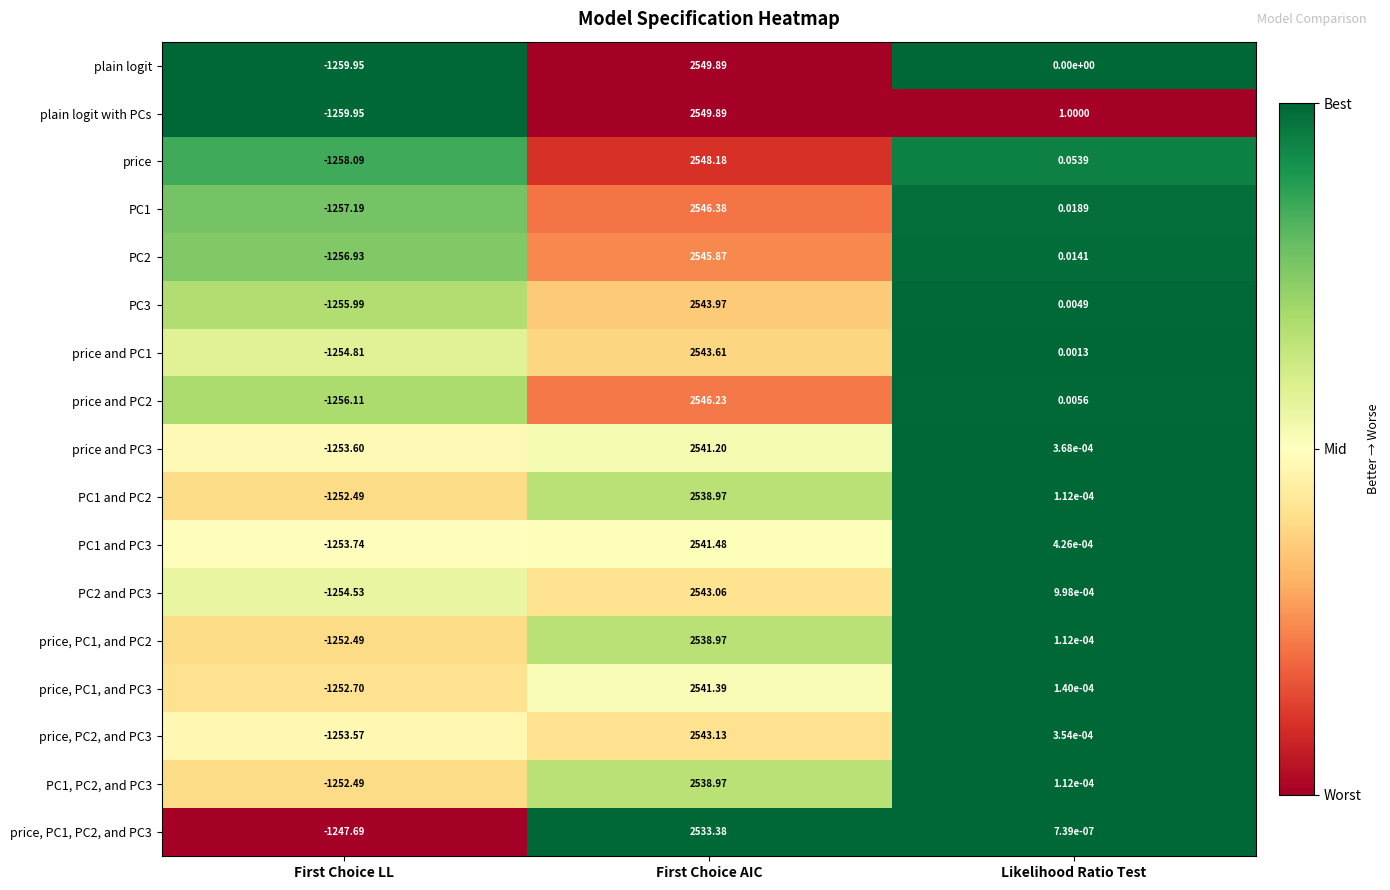

At which category is the sum across all series the highest?

First Choice AIC